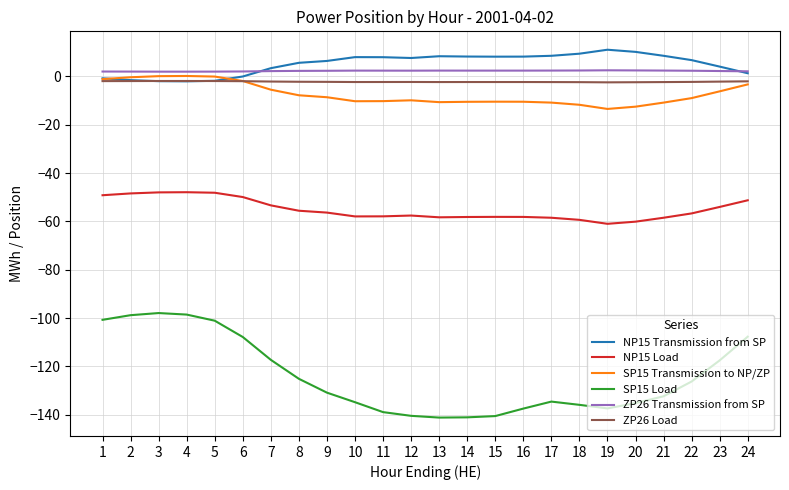

The NP15 Load series shows -58.5 at 17. True or false?

True